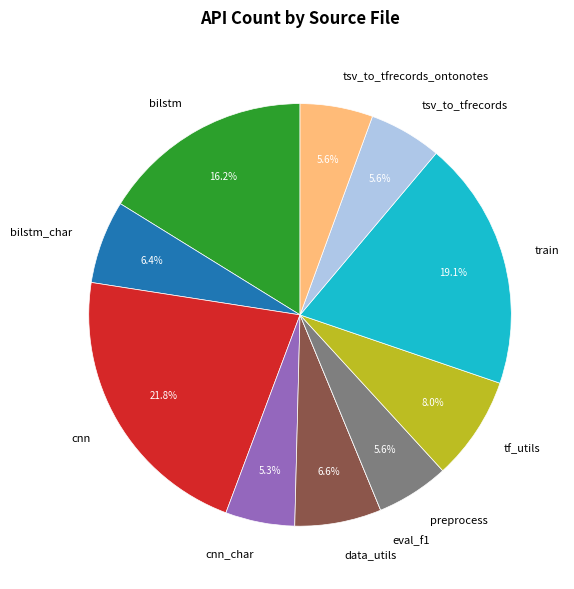

Is there any slice that represents more than half of the pie?

No